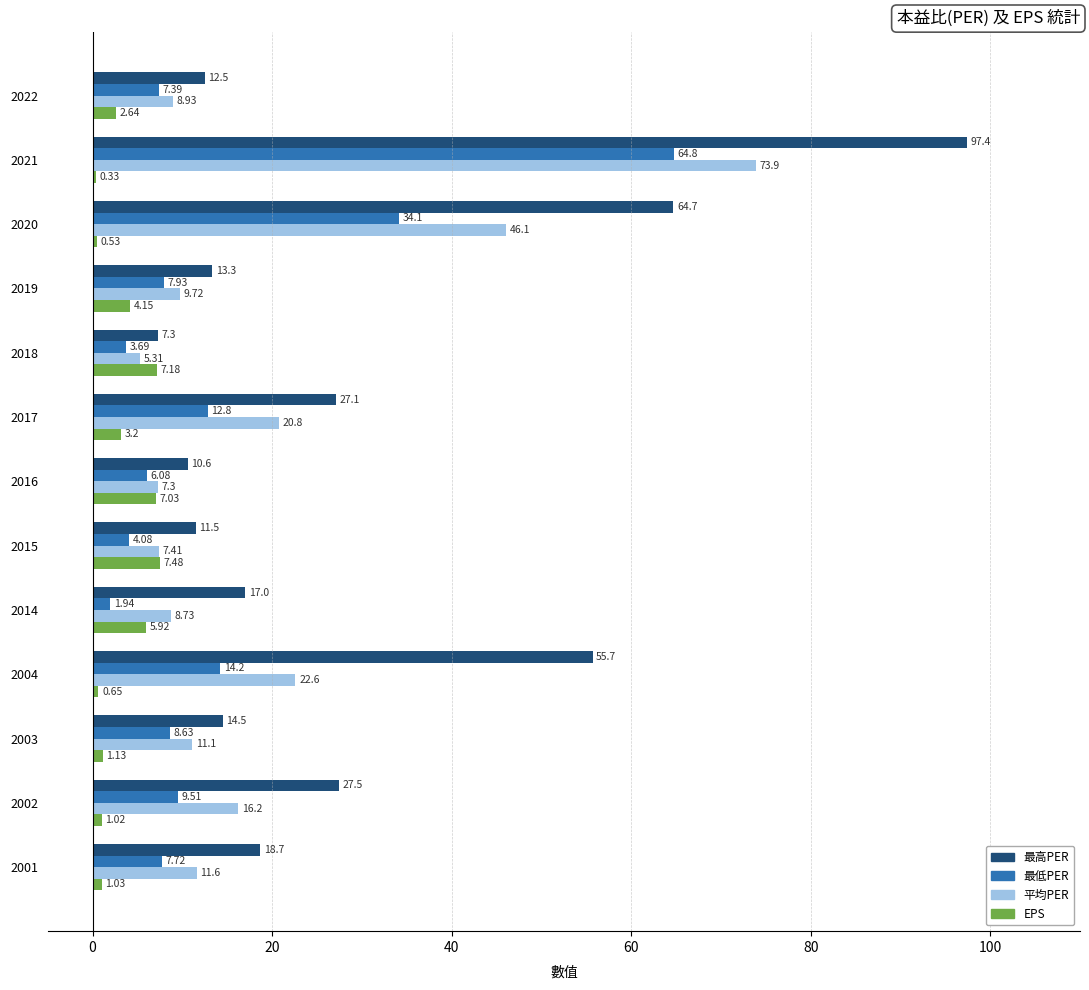

How many categories are shown in the chart?

13